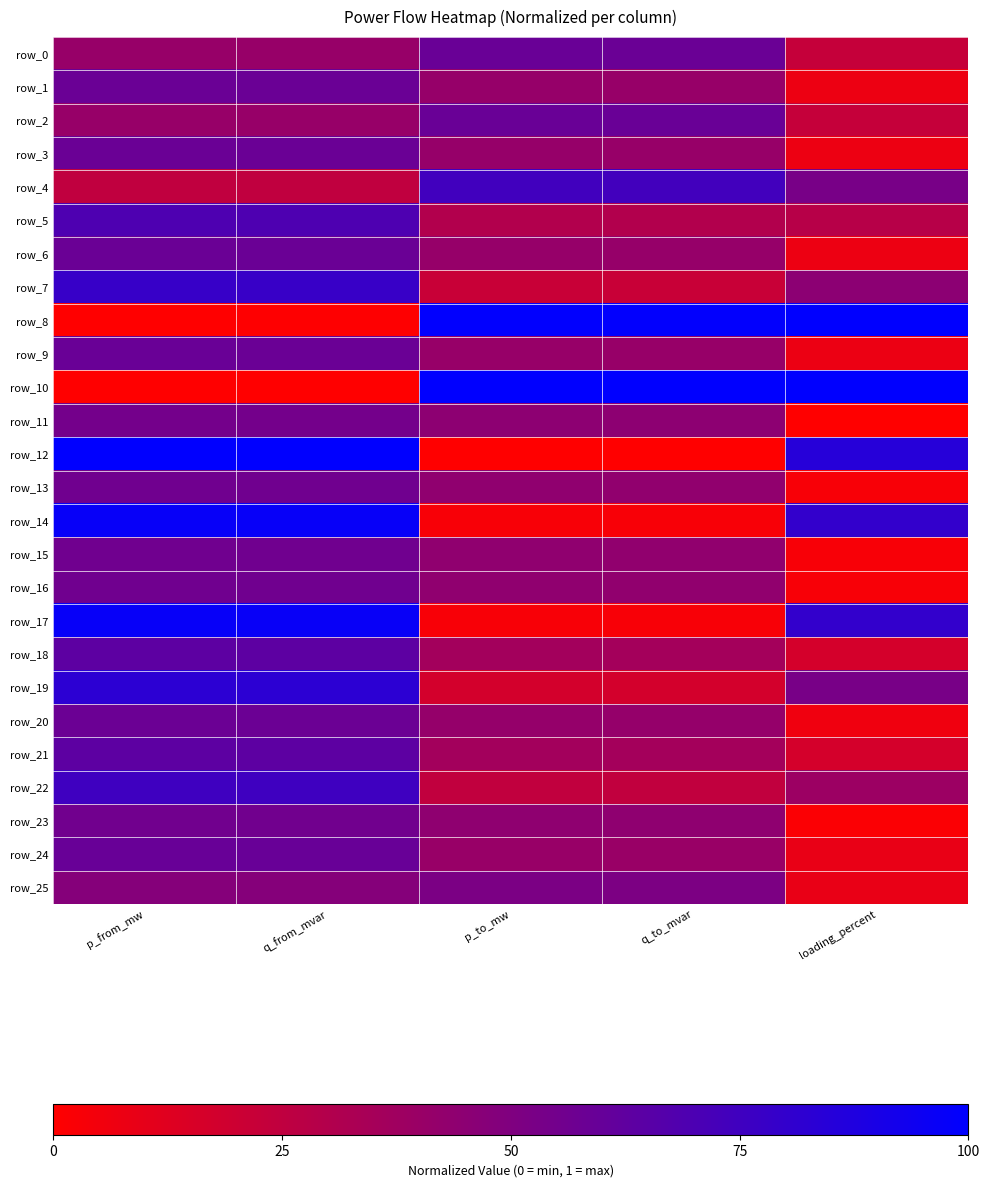

What is the greatest value displayed?

1.0